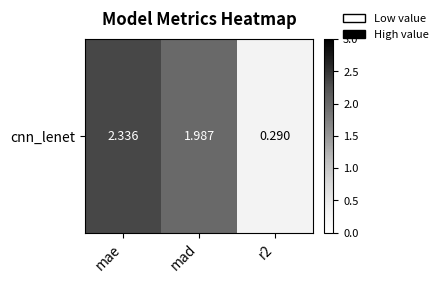

Reading right to left, list all the values displayed in this chart.

0.3	2.0	2.3